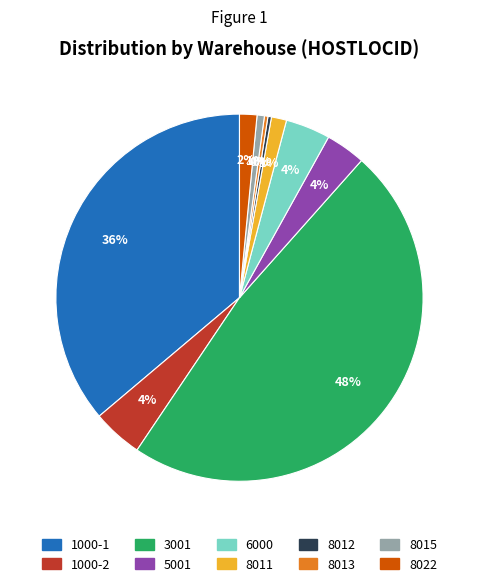

Combined, do 8015 and 6000 account for over 50%?

No